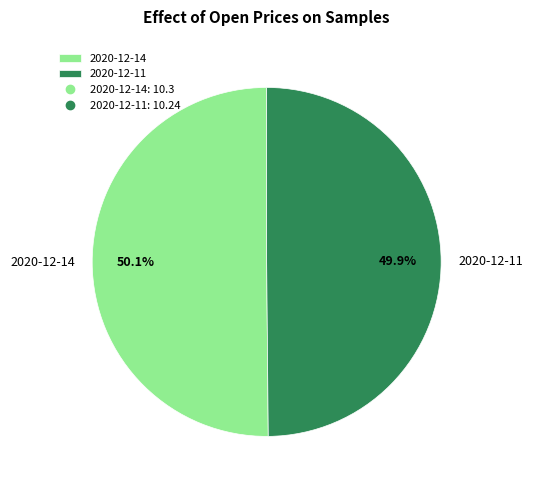

How many slices are in this pie chart?

2